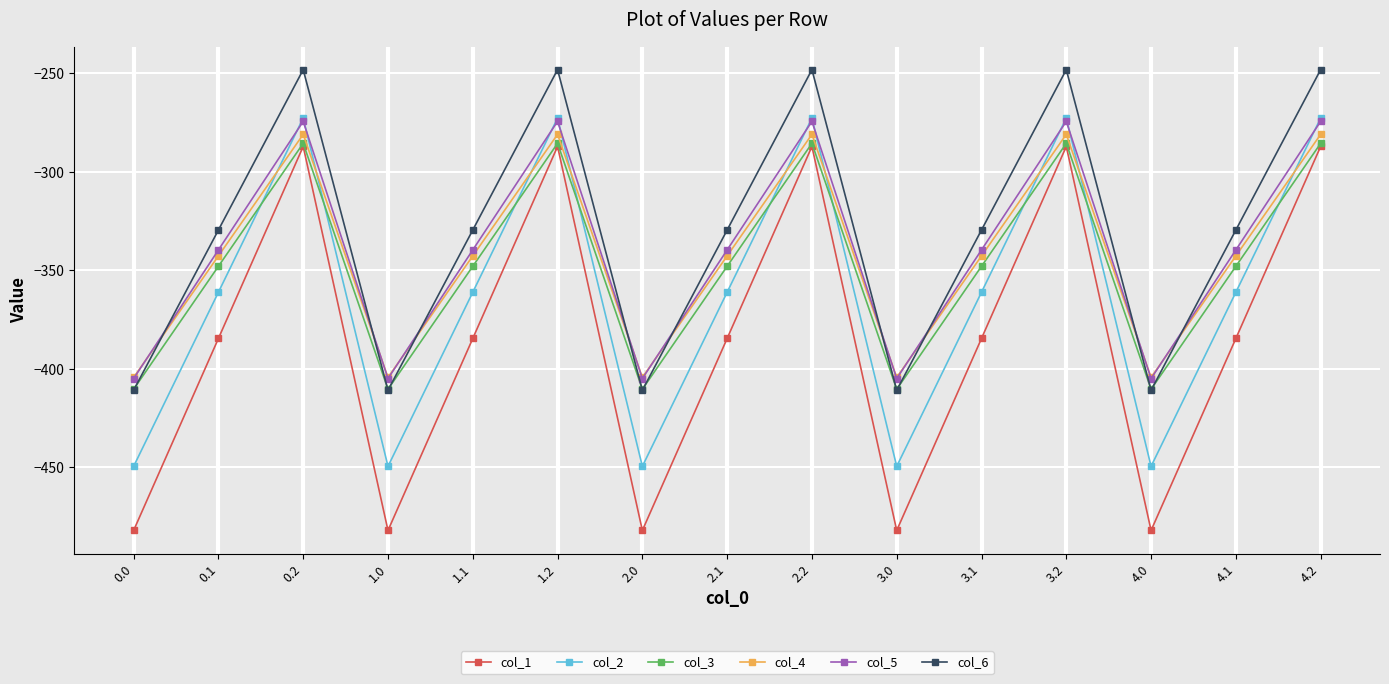

True or false: col_4 has more than 0 interior local peaks.

True